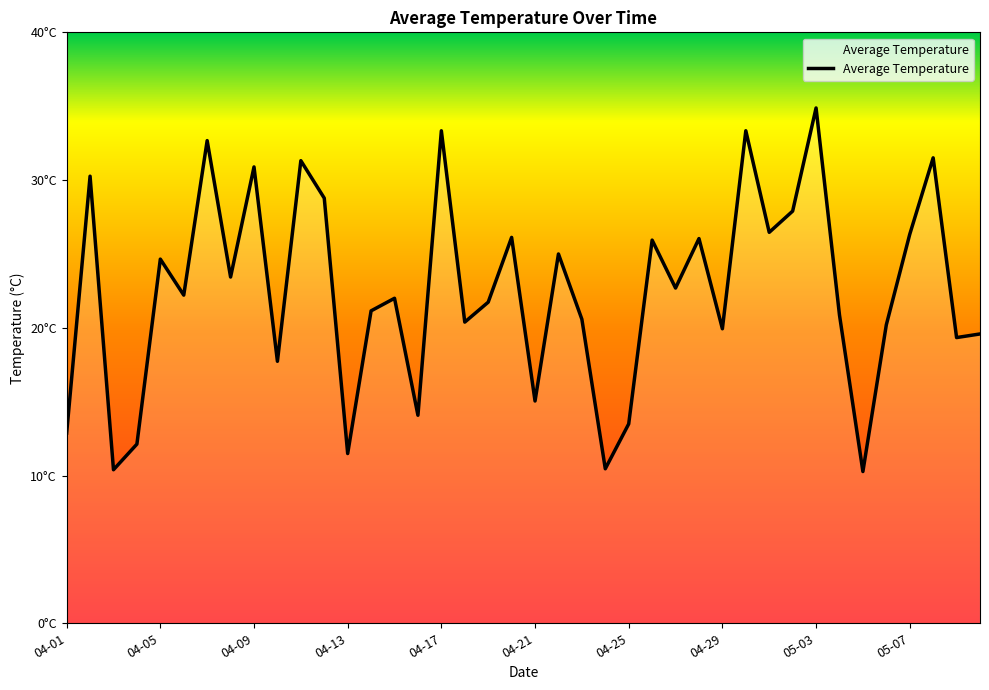

At which category does the data reach its first local peak?

2023-04-02